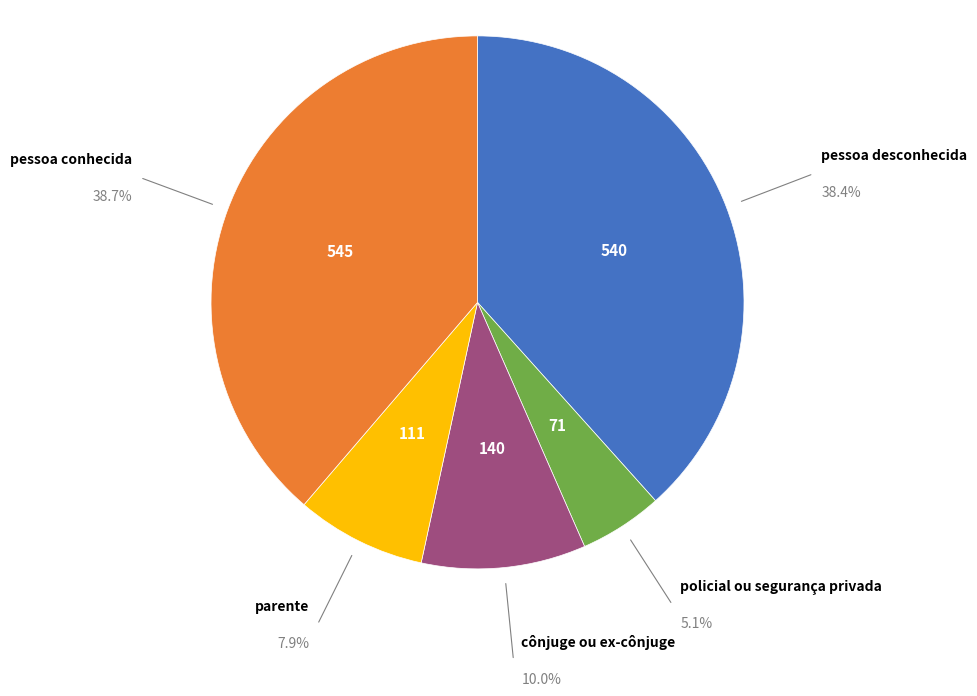

Is there any slice that represents more than half of the pie?

No